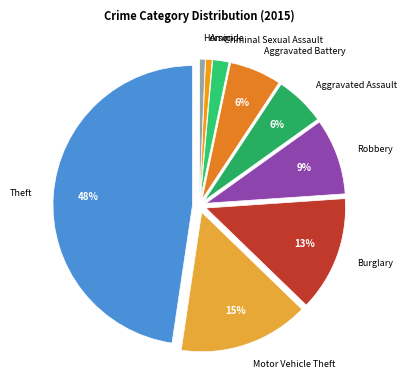

Combined, do Aggravated Battery and Robbery account for over 50%?

No